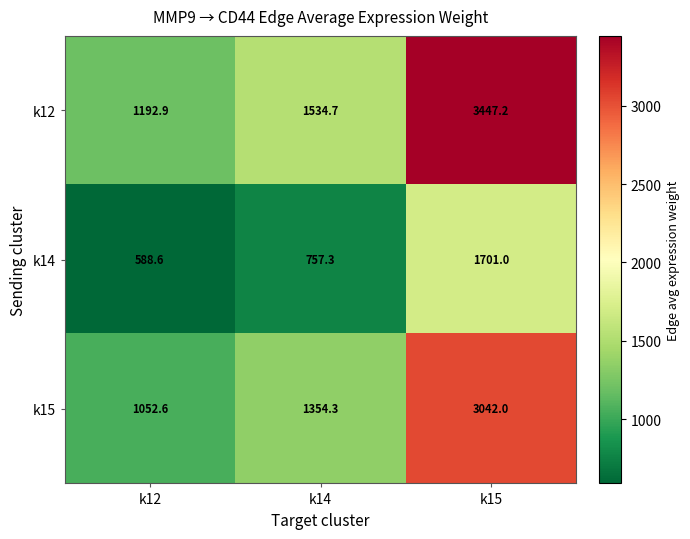

At which category does the chart reach its peak across all series?

k15